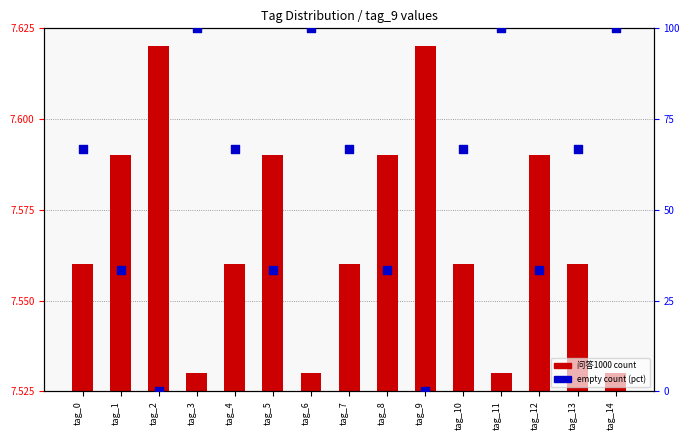

What are all the series names shown in the legend?

问答1000 count, empty count (pct)